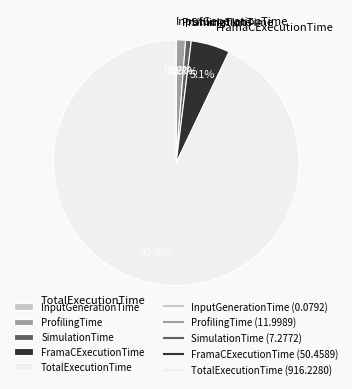

The FramaCExecutionTime slice represents 1% of the pie. True or false?

False